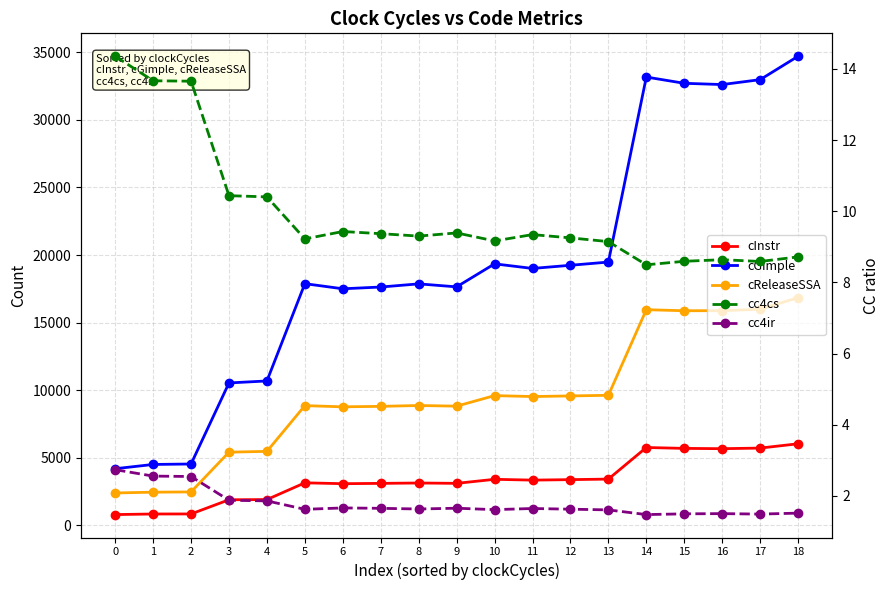

At how many categories does at least one series exceed 12097?

14